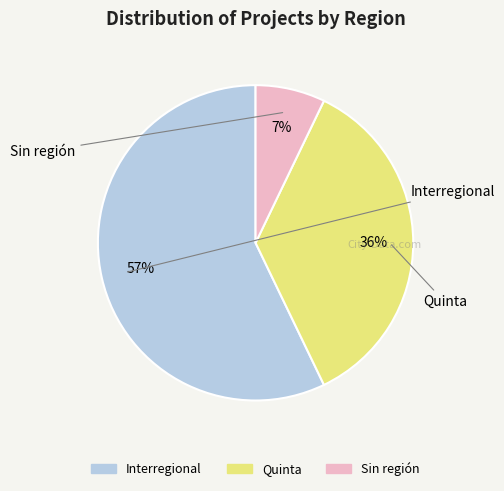

To the nearest percent, what is the average slice percentage?

33%